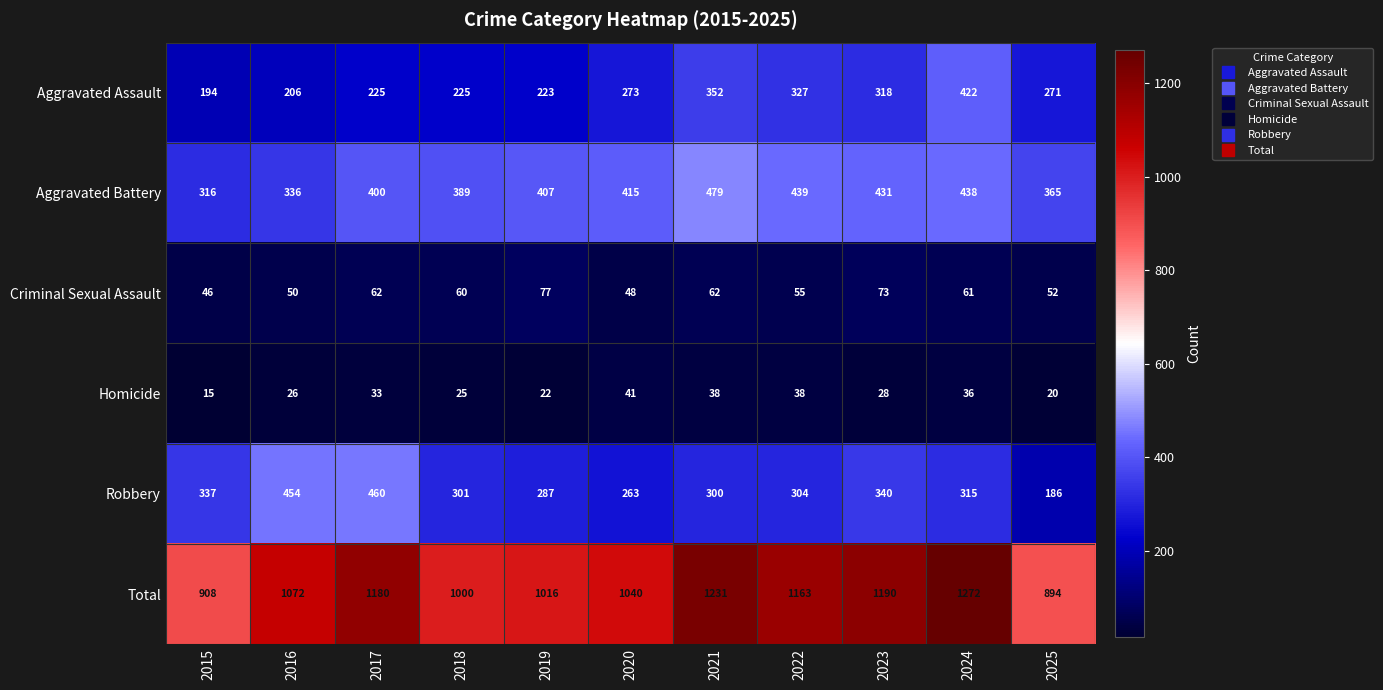

Rank the series by their maximum value, from lowest to highest.

Homicide, Criminal Sexual Assault, Aggravated Assault, Robbery, Aggravated Battery, Total